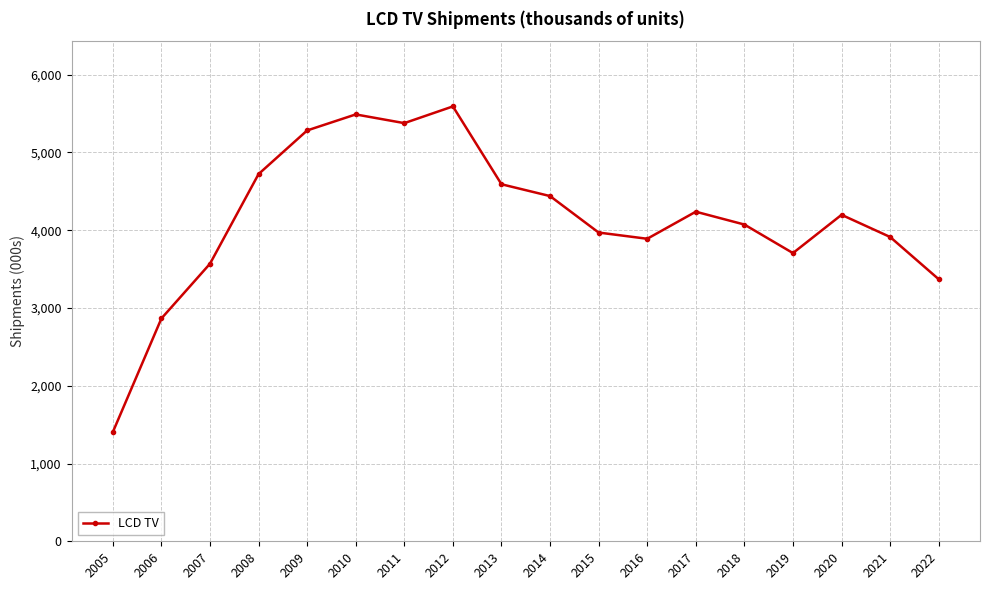

What is the minimum value shown in the chart?

1404